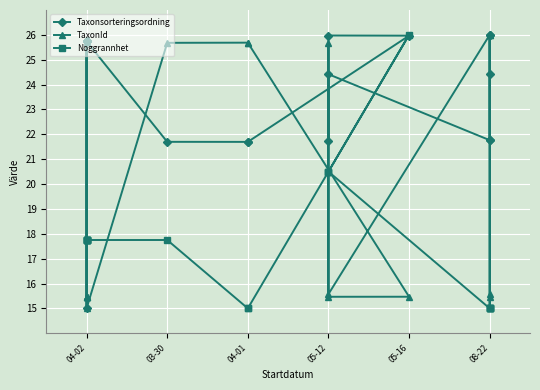

What is the difference between the second highest and second lowest values in the Taxonsorteringsordning series?

4.3